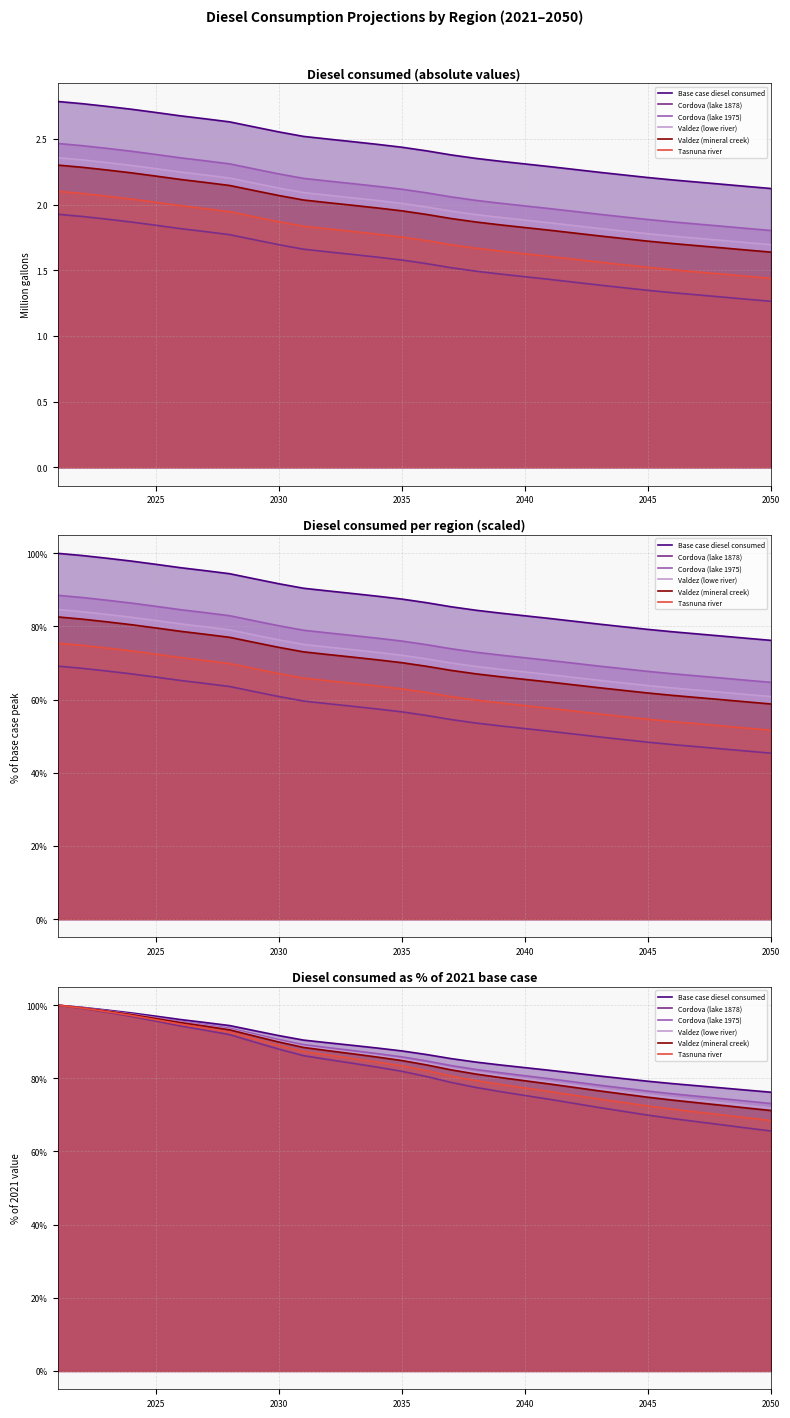

Reading left to right, transcribe all the data shown in this chart.

Base case diesel consumed: 100.0	99.4	98.7	97.9	97.0	96.1	95.3	94.4	93.0	91.7	90.4	89.7	89.0	88.3	87.5	86.5	85.4	84.4	83.7	82.9	82.2	81.4	80.7	79.9	79.2	78.6	78.0	77.4	76.8	76.2
Cordova (lake 1878): 100.0	99.1	98.1	96.9	95.6	94.3	93.2	91.9	89.9	88.0	86.2	85.1	84.1	83.1	81.9	80.5	78.9	77.5	76.4	75.3	74.3	73.2	72.0	71.0	69.9	69.0	68.1	67.3	66.4	65.6
Cordova (lake 1975): 100.0	99.3	98.5	97.6	96.6	95.6	94.6	93.7	92.1	90.6	89.2	88.4	87.6	86.8	85.9	84.8	83.5	82.4	81.5	80.7	79.9	79.0	78.1	77.3	76.5	75.8	75.1	74.4	73.8	73.1
Valdez (lowe river): 100.0	99.3	98.4	97.5	96.4	95.4	94.4	93.4	91.8	90.2	88.7	87.9	87.0	86.2	85.2	84.1	82.7	81.6	80.7	79.8	79.0	78.1	77.1	76.3	75.4	74.7	74.0	73.3	72.6	71.9
Valdez (mineral creek): 100.0	99.3	98.4	97.4	96.4	95.2	94.3	93.2	91.6	89.9	88.4	87.6	86.7	85.8	84.9	83.7	82.3	81.2	80.2	79.3	78.4	77.5	76.6	75.7	74.8	74.0	73.3	72.6	71.9	71.2
Tasnuna river: 100.0	99.2	98.2	97.2	96.0	94.8	93.7	92.6	90.8	89.0	87.3	86.4	85.4	84.5	83.4	82.1	80.6	79.4	78.3	77.4	76.4	75.4	74.4	73.4	72.4	71.6	70.8	70.0	69.2	68.5